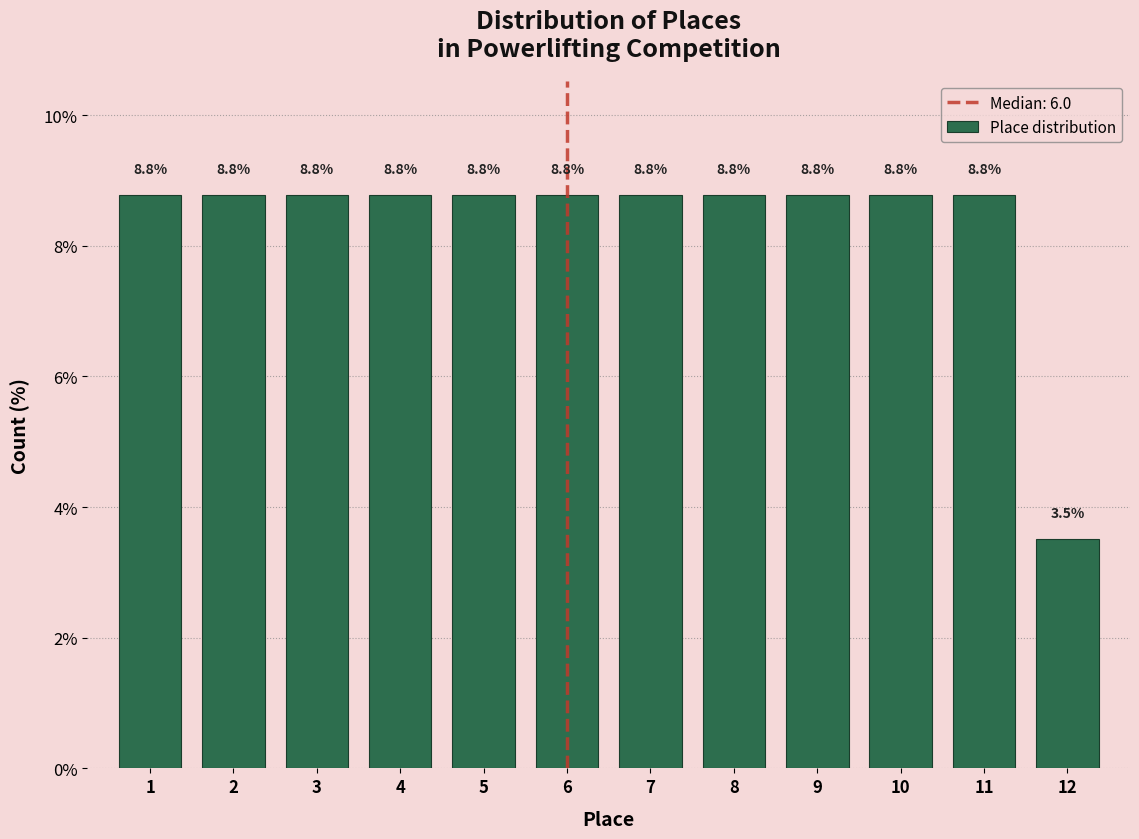

Reading right to left, extract all data points from this chart.

3.5	8.8	8.8	8.8	8.8	8.8	8.8	8.8	8.8	8.8	8.8	8.8